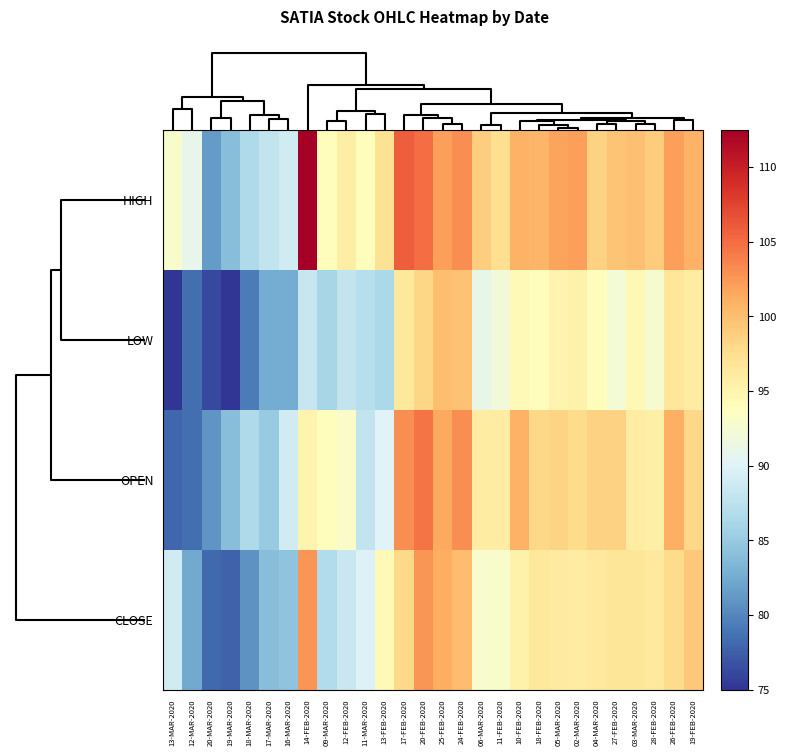

How many series are shown in this chart?

4